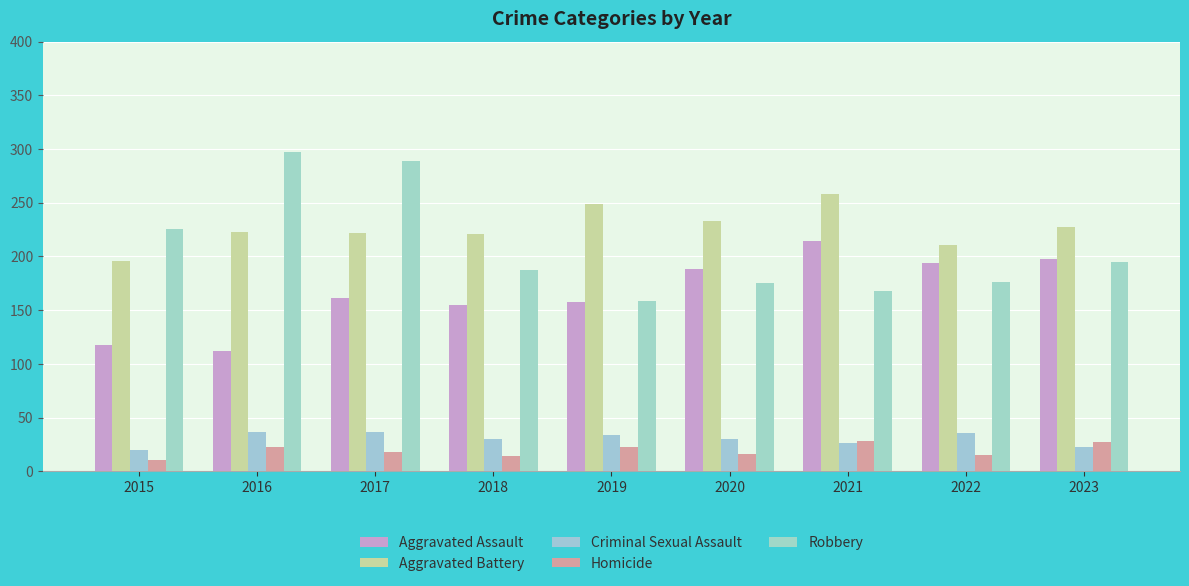

Are the bars grouped side by side (vs. stacked)?

Yes